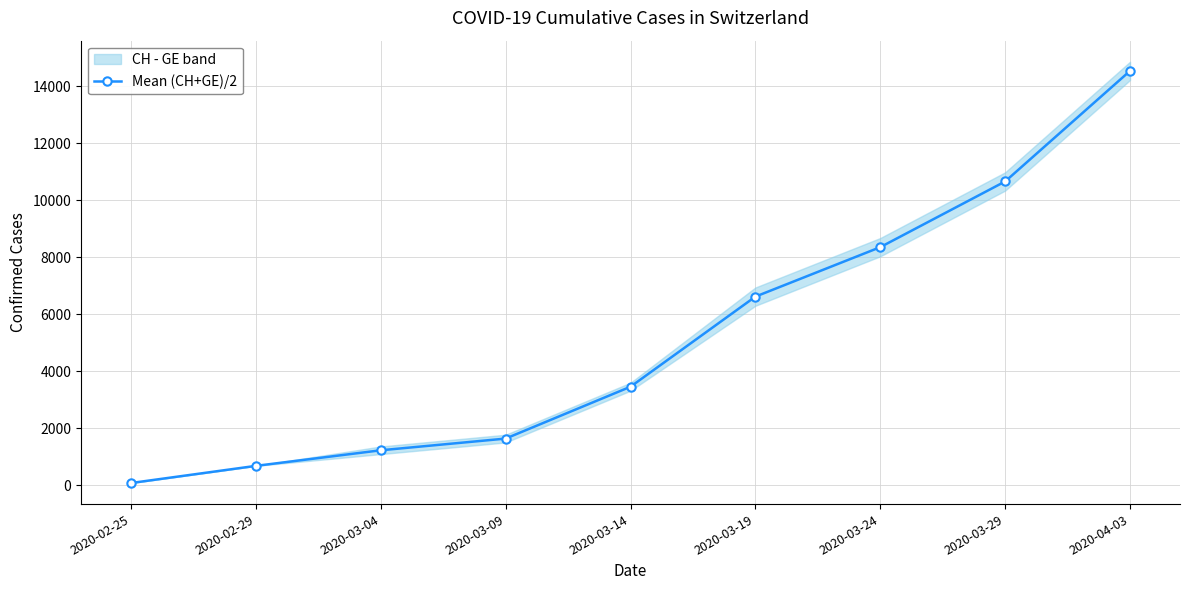

List the labels in order of value, largest first.

2020-04-03, 2020-03-29, 2020-03-24, 2020-03-19, 2020-03-14, 2020-03-09, 2020-03-04, 2020-02-29, 2020-02-25